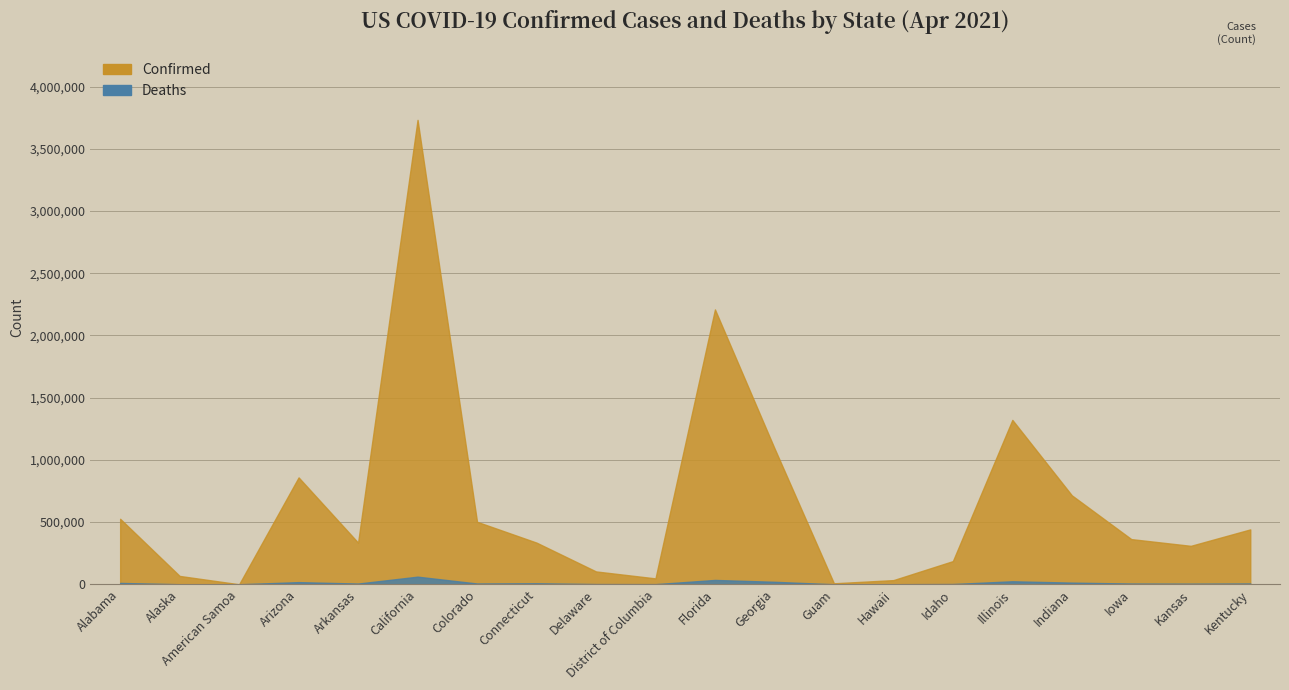

True or false: Deaths and Confirmed cross at least once.

False